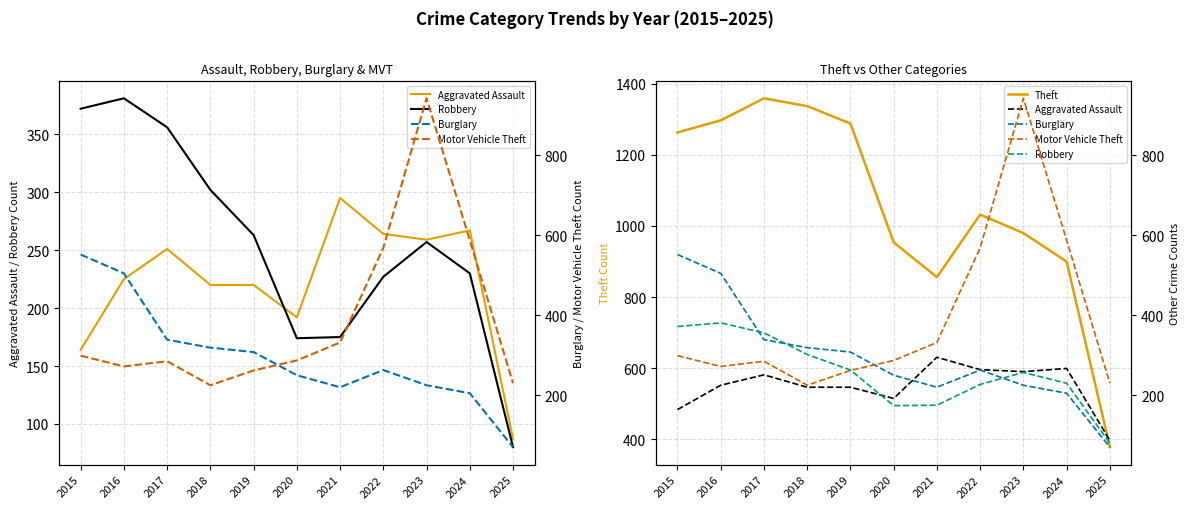

Reading left to right, transcribe all the data shown in this chart.

Aggravated Assault: 2015=164	2016=225	2017=251	2018=220	2019=220	2020=192	2021=295	2022=264	2023=259	2024=267	2025=87
Robbery: 2015=372	2016=381	2017=356	2018=302	2019=263	2020=174	2021=175	2022=227	2023=257	2024=230	2025=80
Theft: 2015=1263	2016=1297	2017=1359	2018=1337	2019=1288	2020=954	2021=856	2022=1032	2023=980	2024=900	2025=378
Burglary: 2015=552	2016=505	2017=339	2018=319	2019=308	2020=250	2021=220	2022=263	2023=225	2024=205	2025=70
Motor Vehicle Theft: 2015=299	2016=272	2017=285	2018=225	2019=262	2020=287	2021=332	2022=569	2023=943	2024=588	2025=230